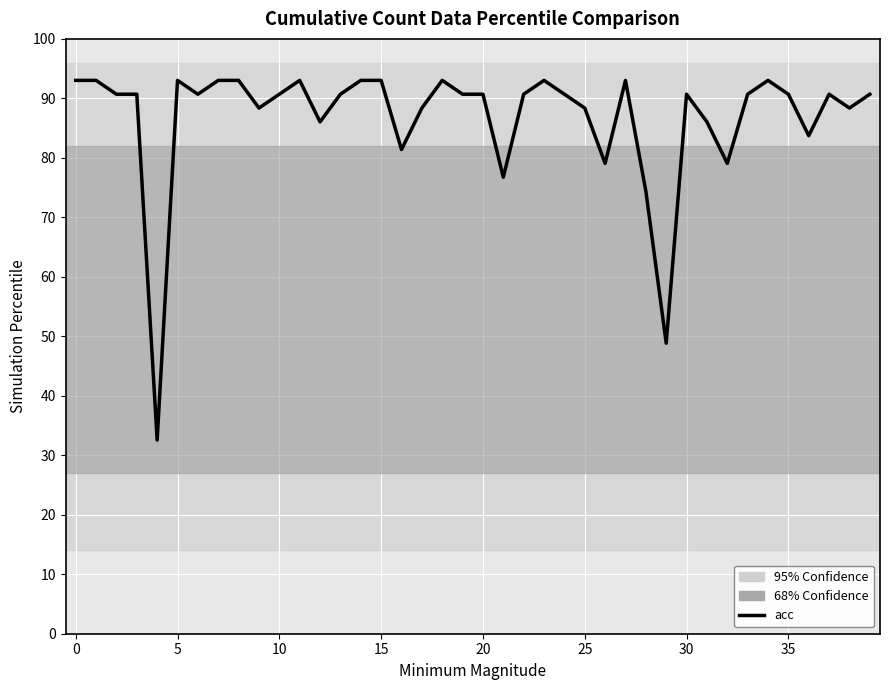

What is the smallest value displayed?

32.6